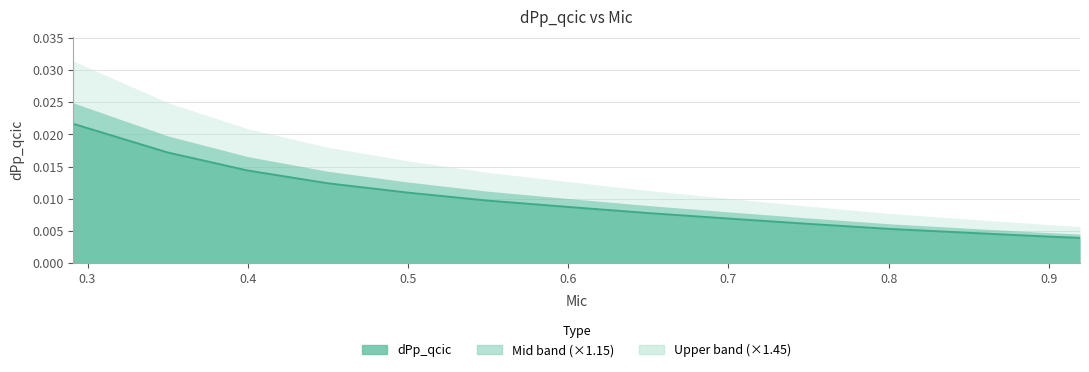

List the labels in order of value, largest first.

0.291187, 0.35, 0.4, 0.45, 0.5, 0.55, 0.6, 0.65, 0.7, 0.75, 0.8, 0.85, 0.9, 0.919487